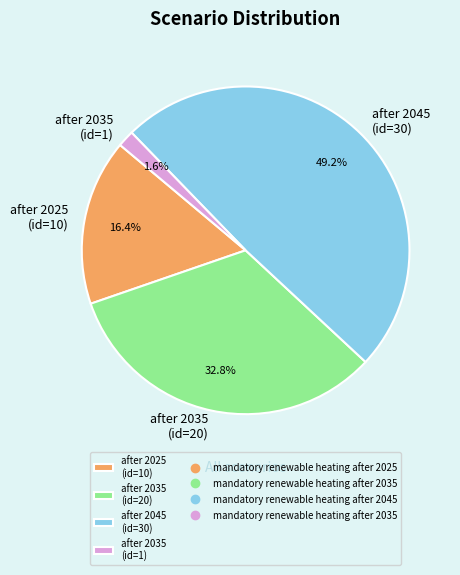

Between after 2035 (id=1) and after 2035 (id=20), which is larger?

after 2035 (id=20)